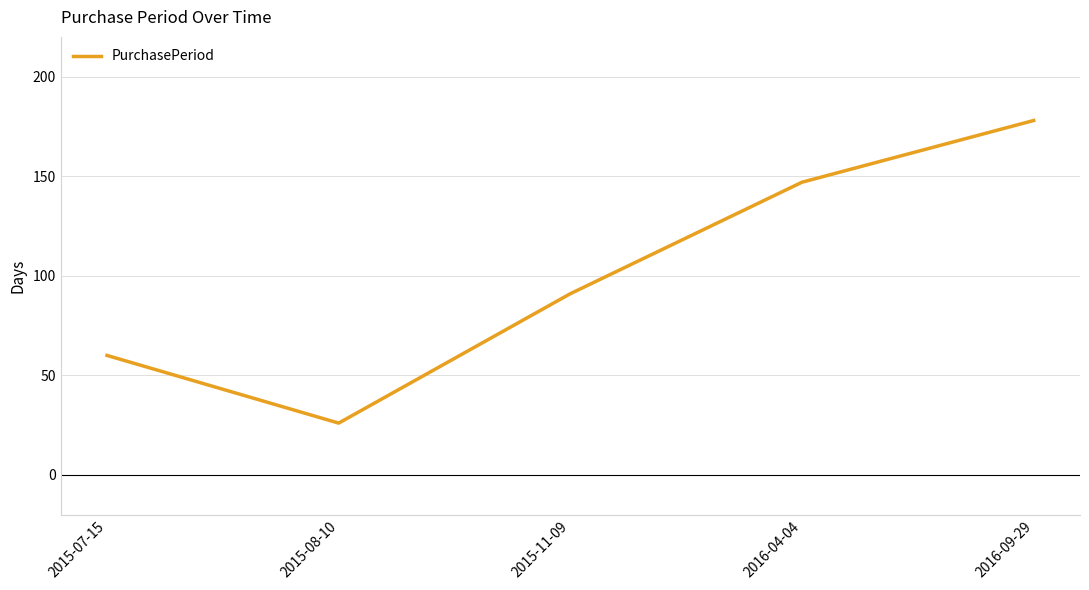

Count the number of categories in the chart.

5